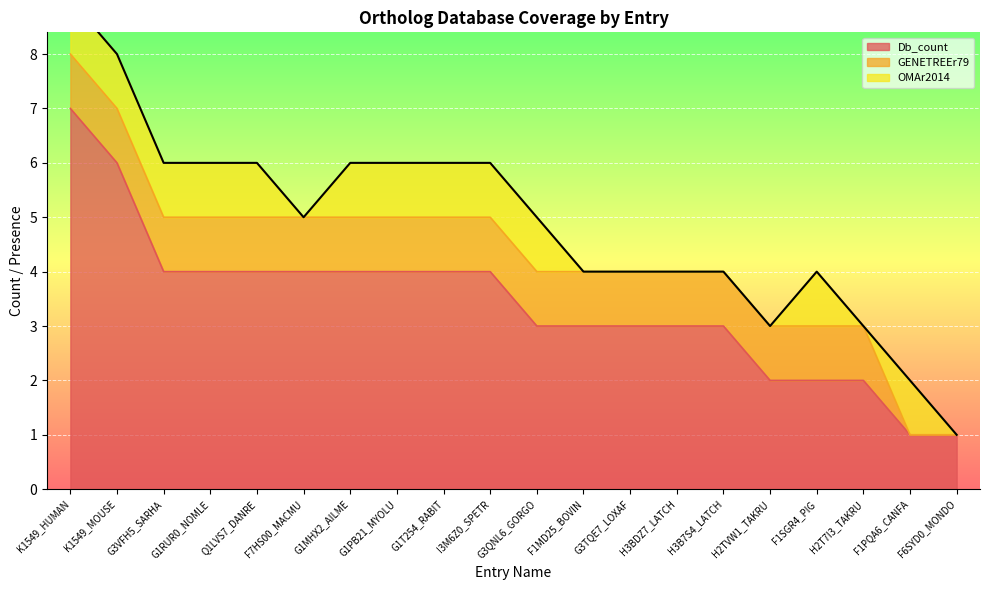

True or false: GENETREEr79 has a value of 0 at G1T254_RABIT.

False